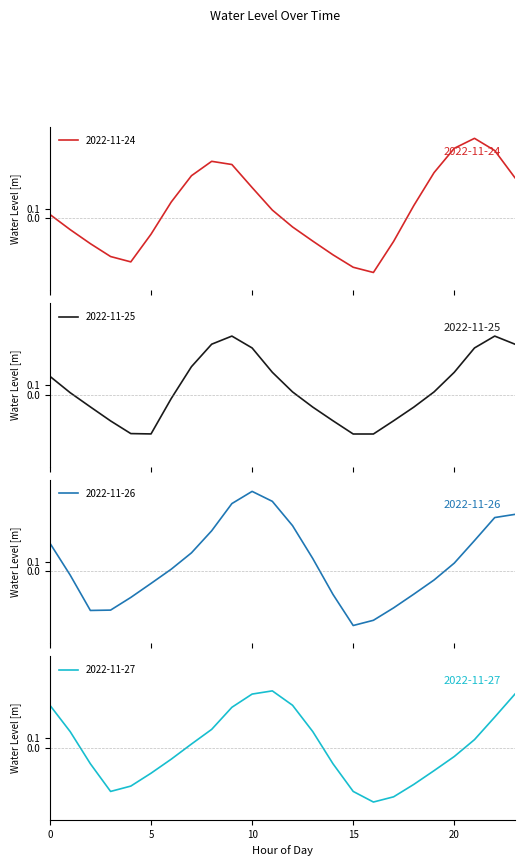

What is the total value across all series at 13?

-0.1